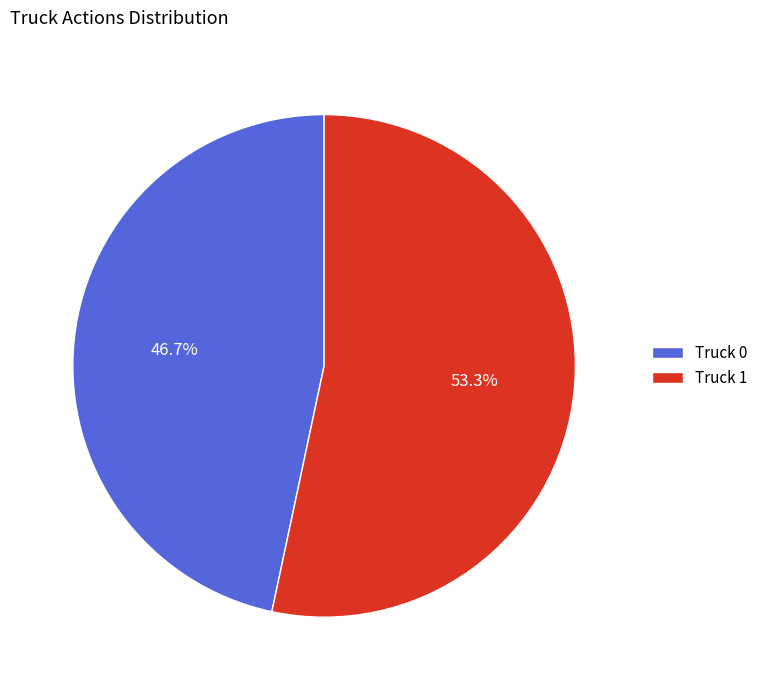

Approximately how many times larger is the value at Truck 0 compared to Truck 1?

0.9